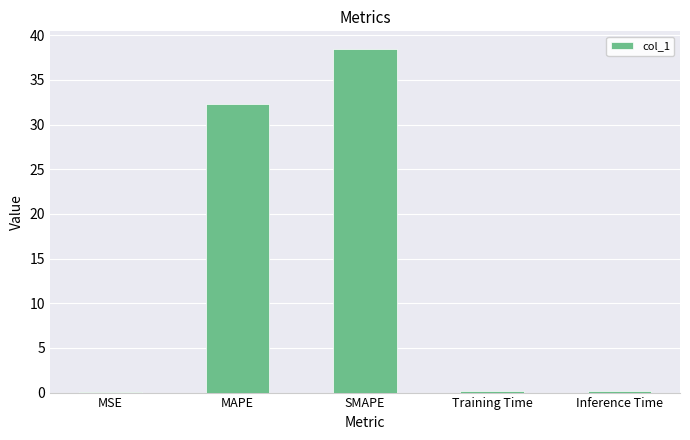

What is the sum of the values at SMAPE and MSE?

38.5